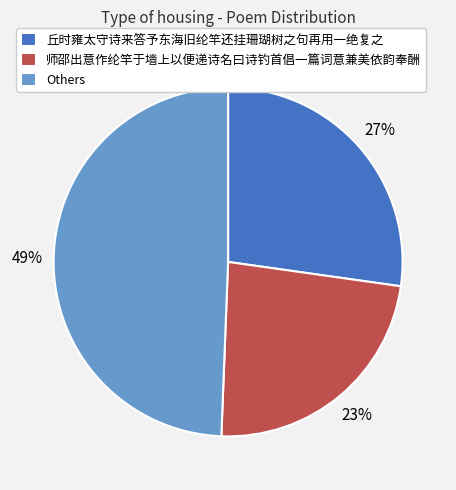

What is the smallest slice in the pie chart?

师邵出意作纶竿于墙上以便递诗名曰诗钓首倡一篇词意兼美依韵奉酬